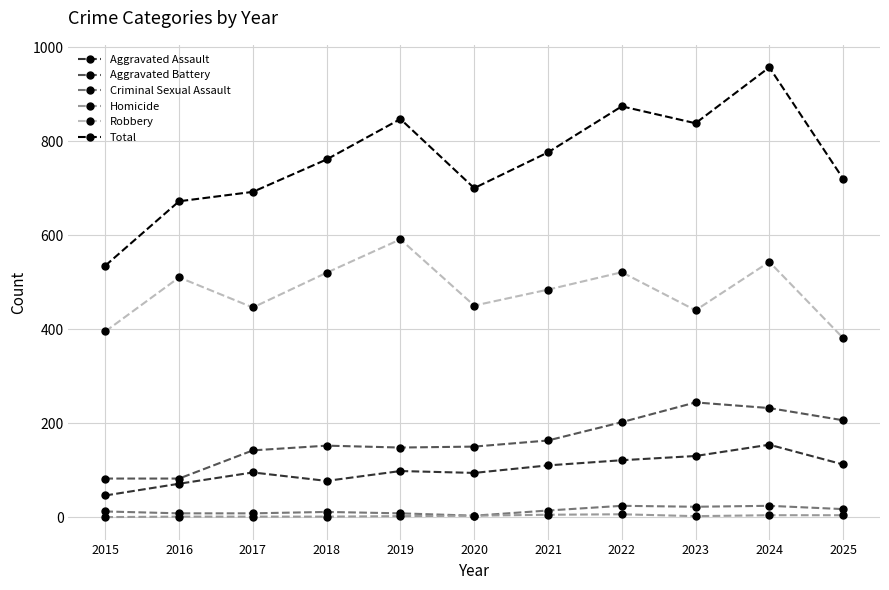

True or false: Aggravated Assault has a value of 46 at 2015.

True